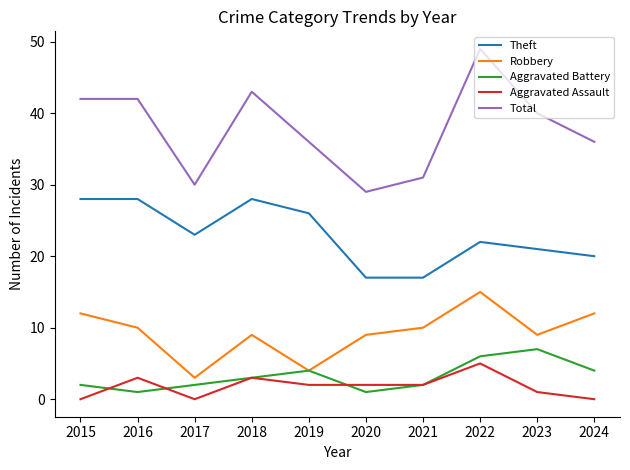

Where is the first local maximum for Aggravated Battery?

2019